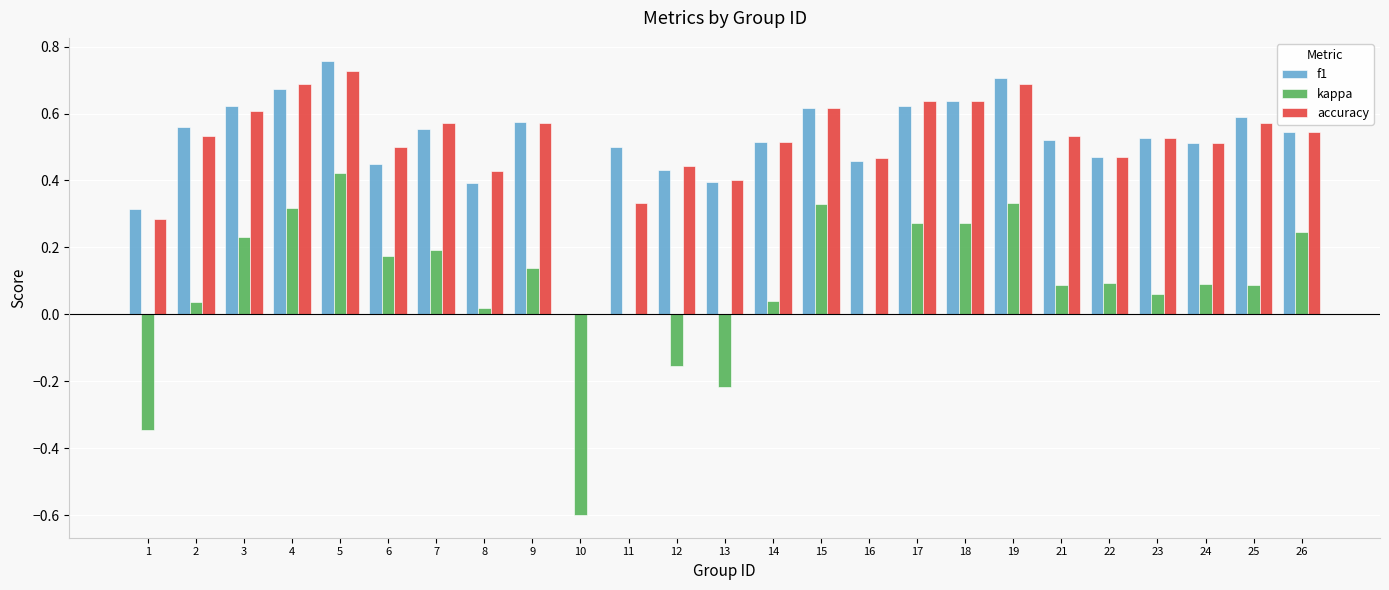

Which category has the highest value in the f1 series?

5